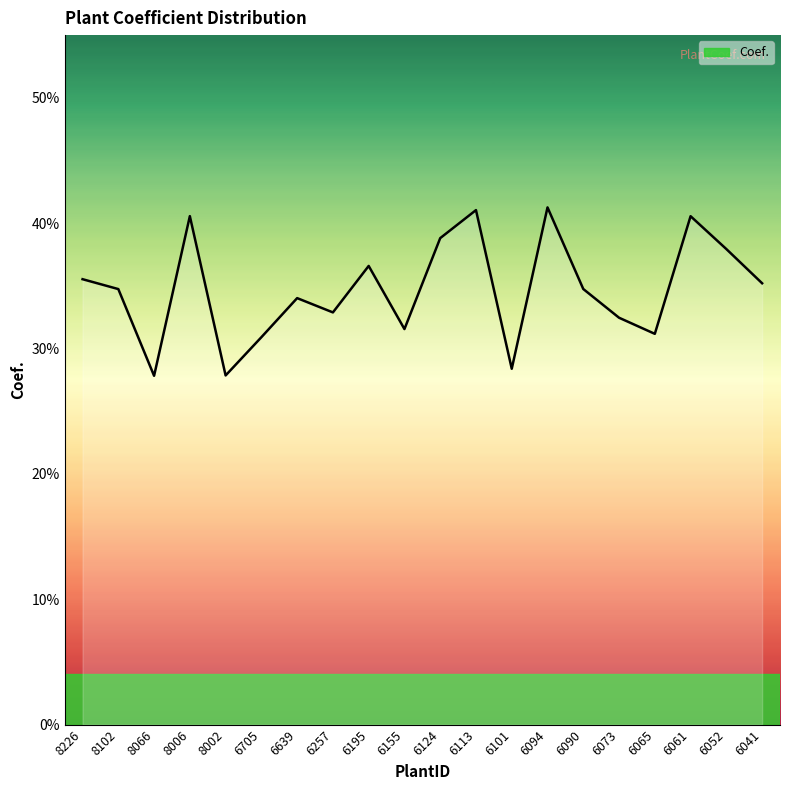

What is the average value?

0.3